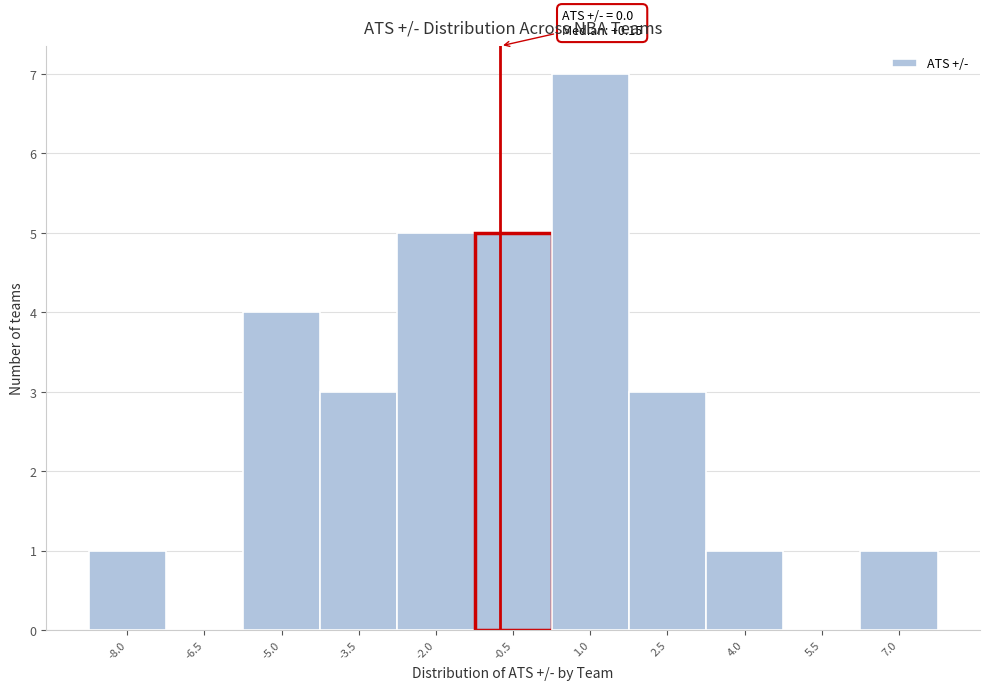

Reading right to left, what are all the values shown in this chart?

7.0=1	5.5=0	4.0=1	2.5=3	1.0=7	-0.5=5	-2.0=5	-3.5=3	-5.0=4	-6.5=0	-8.0=1